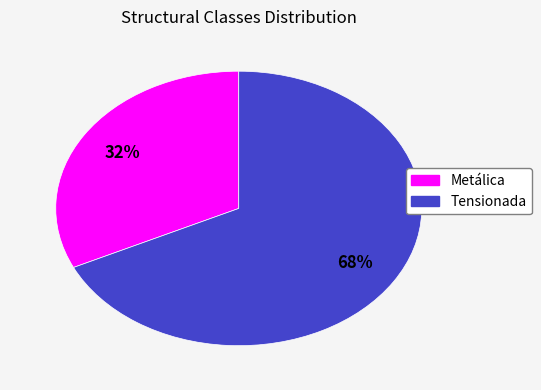

To the nearest percent, what percentage of the pie is Metálica?

32%